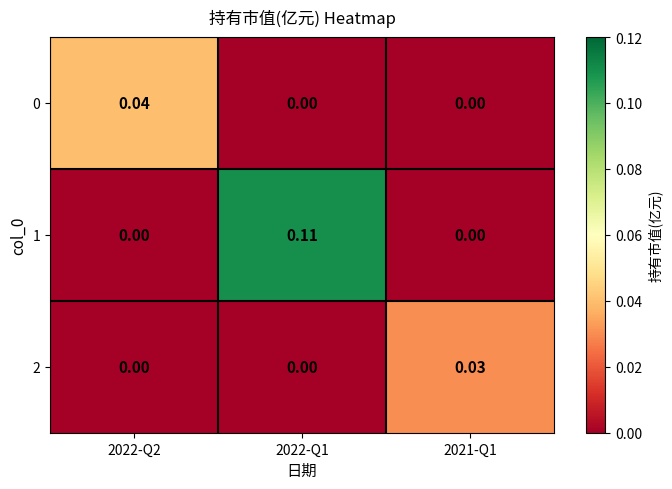

Reading left to right, transcribe all the data shown in this chart.

0: 2022-Q2=0.0	2022-Q1=0.0	2021-Q1=0.0
1: 2022-Q2=0.0	2022-Q1=0.1	2021-Q1=0.0
2: 2022-Q2=0.0	2022-Q1=0.0	2021-Q1=0.0